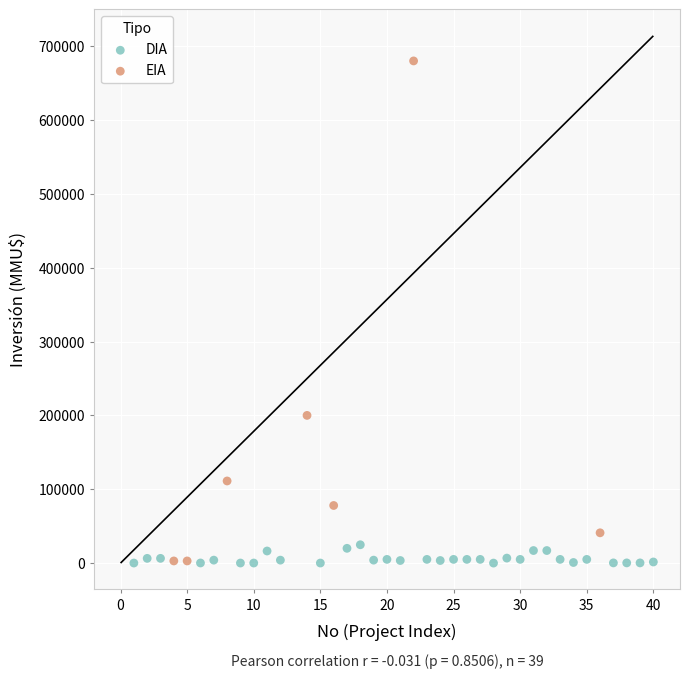

Which series contains the highest Y value?

EIA